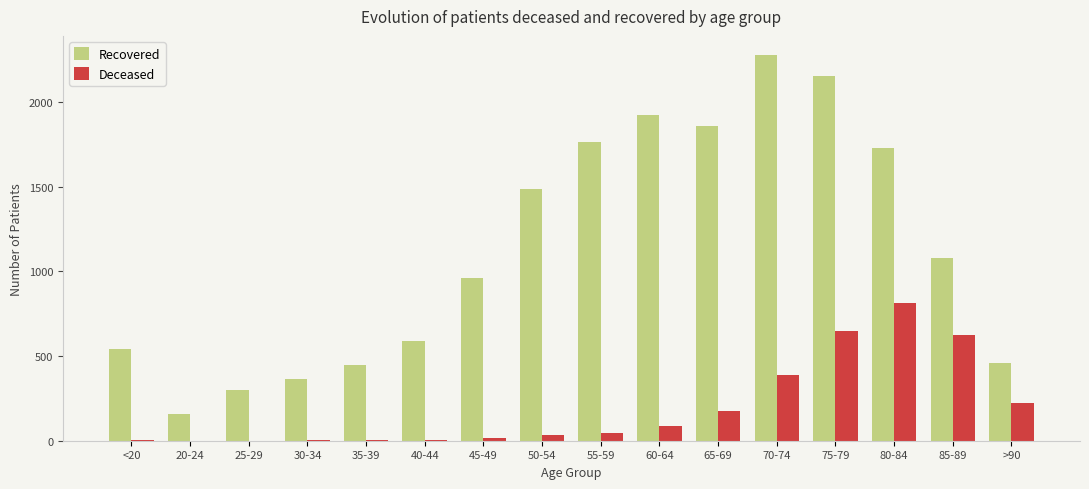

At which label is Recovered closest to 1217?

85-89